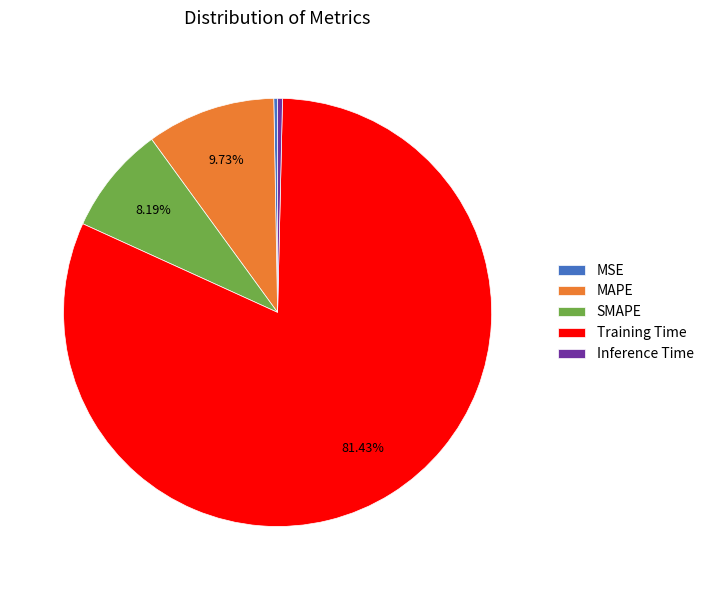

Combined, do Inference Time and Training Time account for over 50%?

Yes